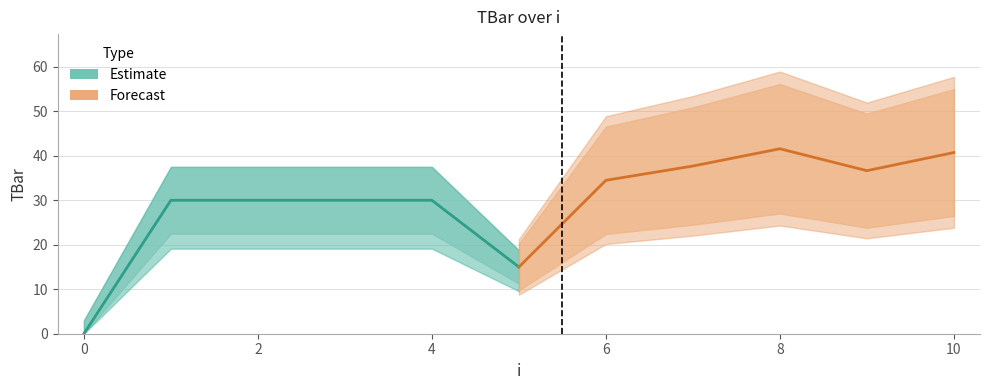

How many lines are shown in the chart?

2